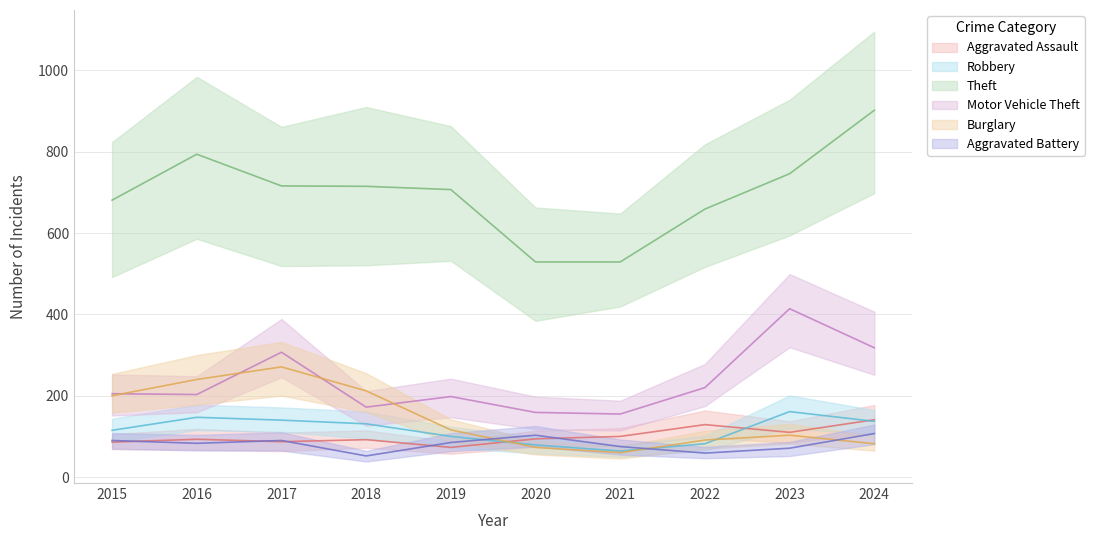

What value does the Motor Vehicle Theft series have at 2016, to the nearest 50?

200